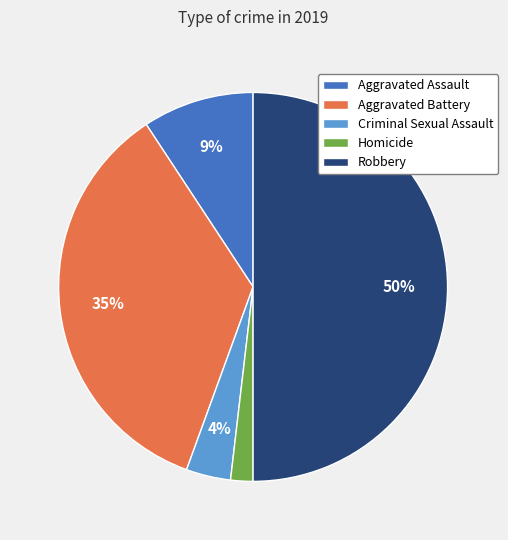

What percentage is the Criminal Sexual Assault slice, to the nearest percent?

4%